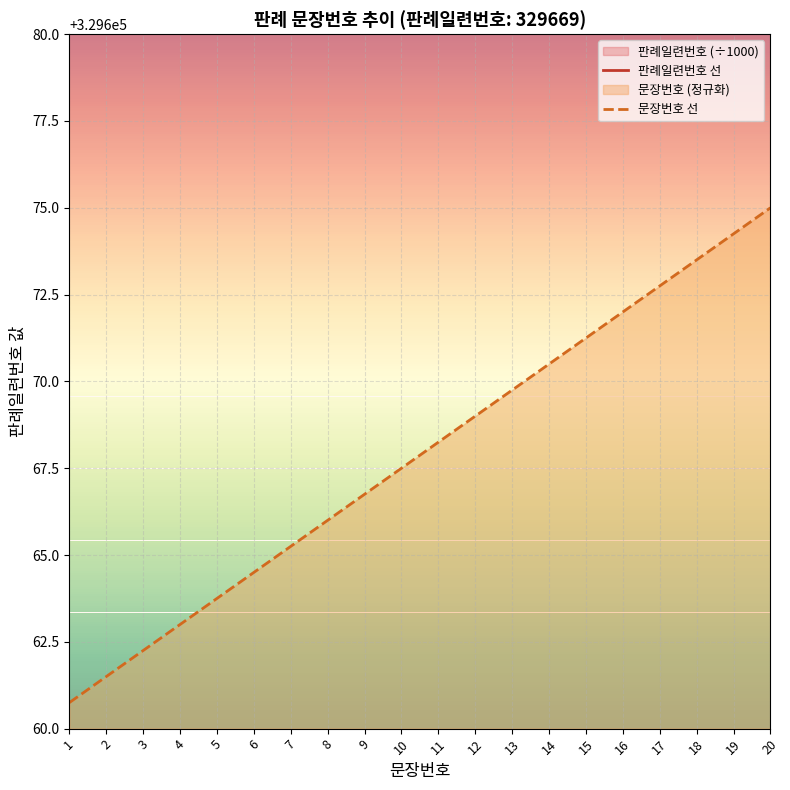

Which series has the largest total across all categories?

문장번호 선